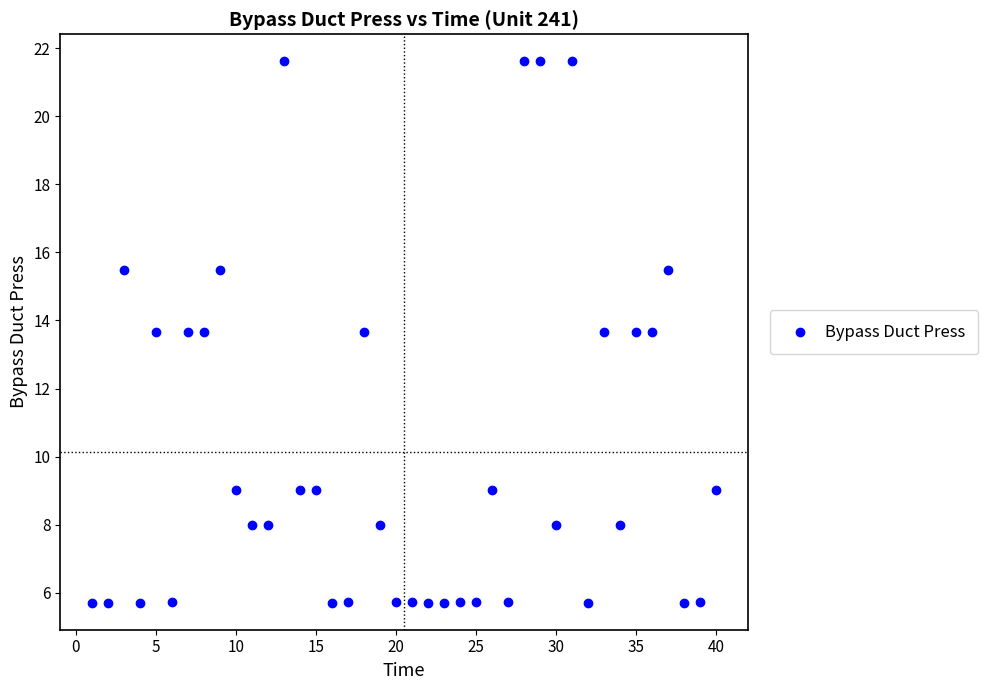

What is the range of X values (max minus min)?

39.0